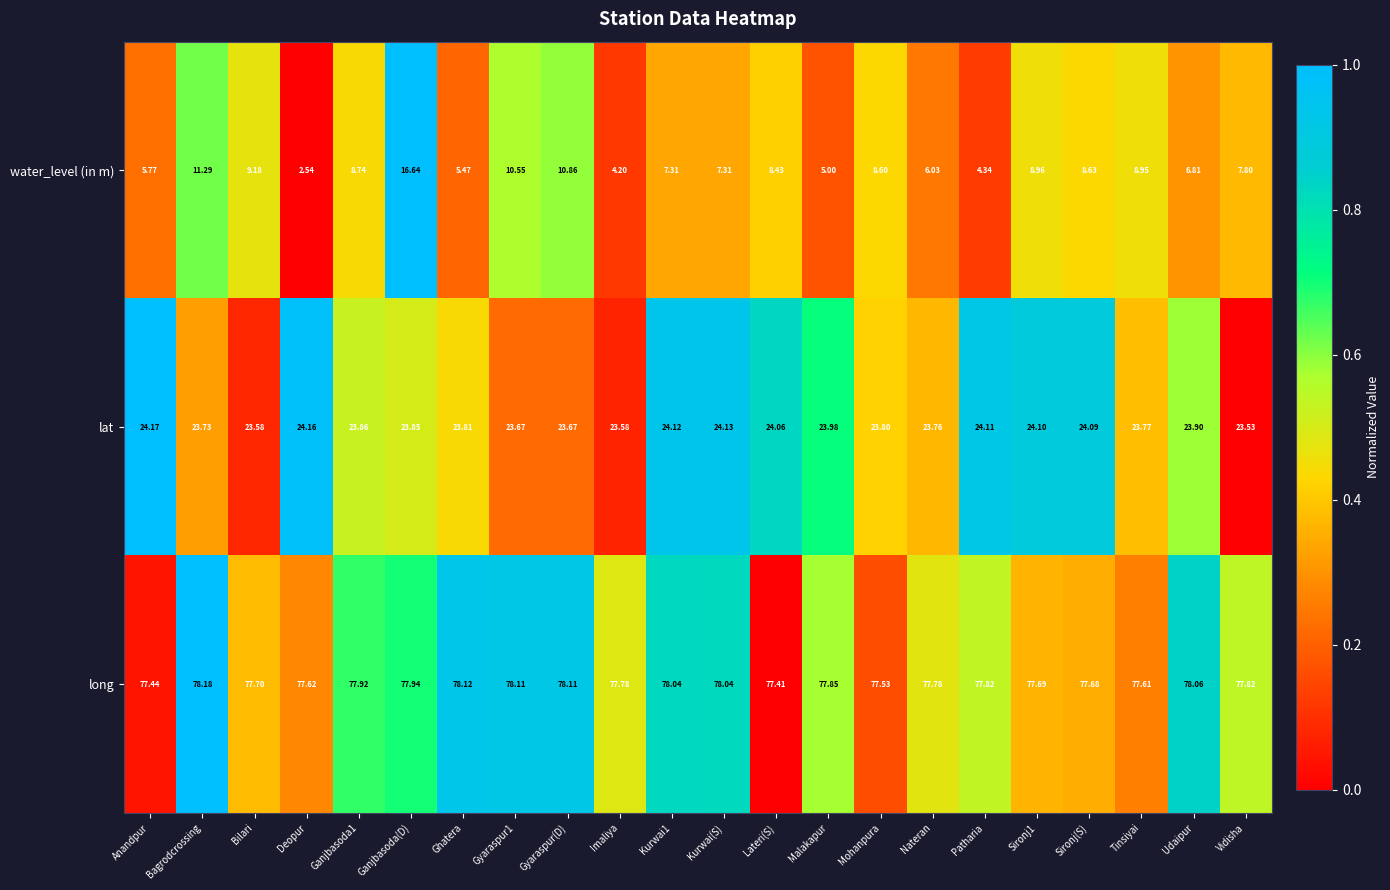

Which label corresponds to the largest value in the chart?

Bagrodcrossing